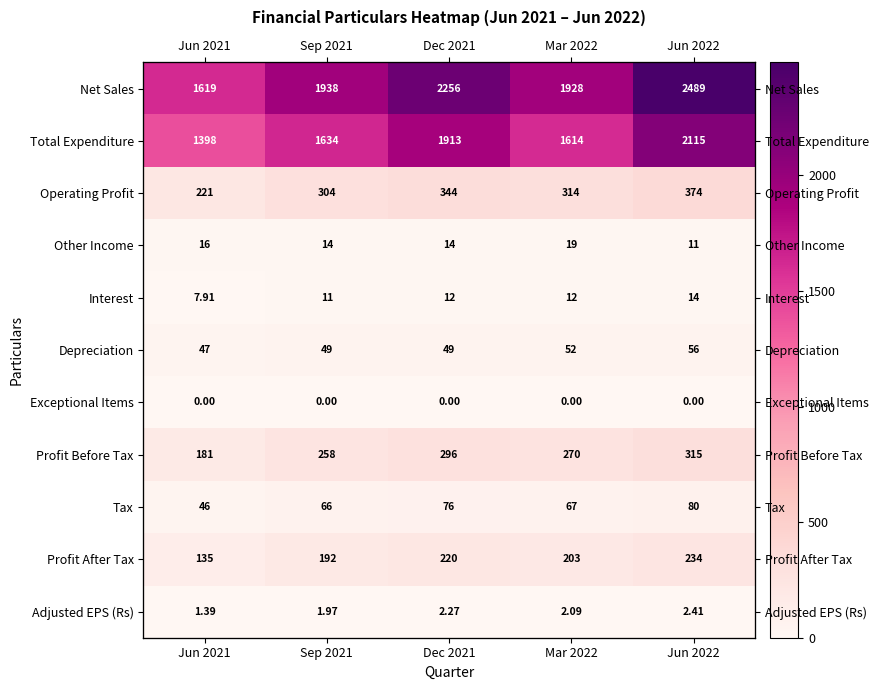

True or false: Profit After Tax has a value of 202.7 at Mar 2022.

True